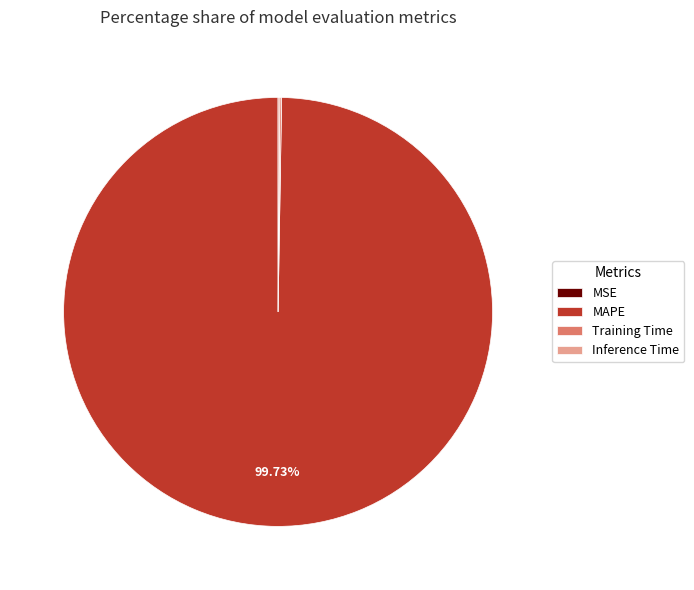

To the nearest percent, what is the difference between the largest and smallest slice percentages?

100%